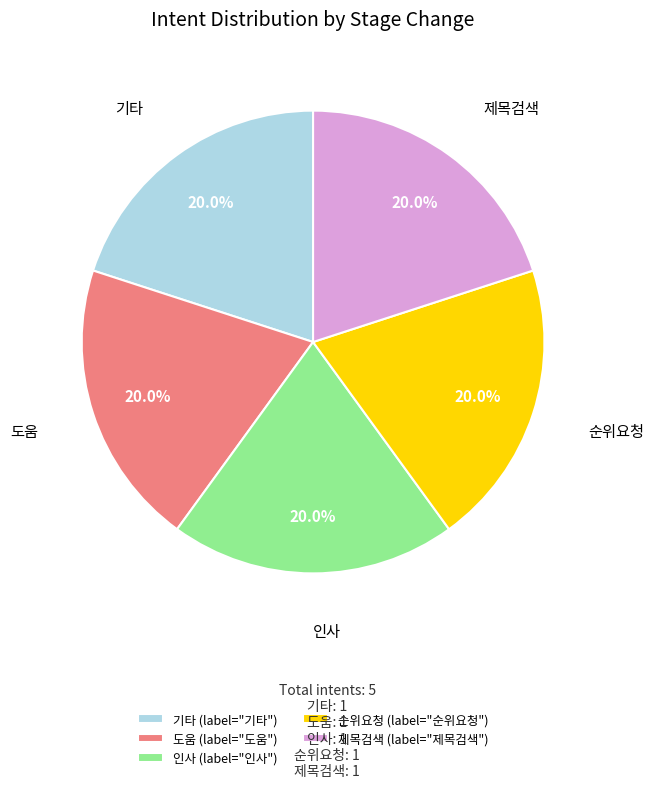

Is there any slice that represents more than half of the pie?

No